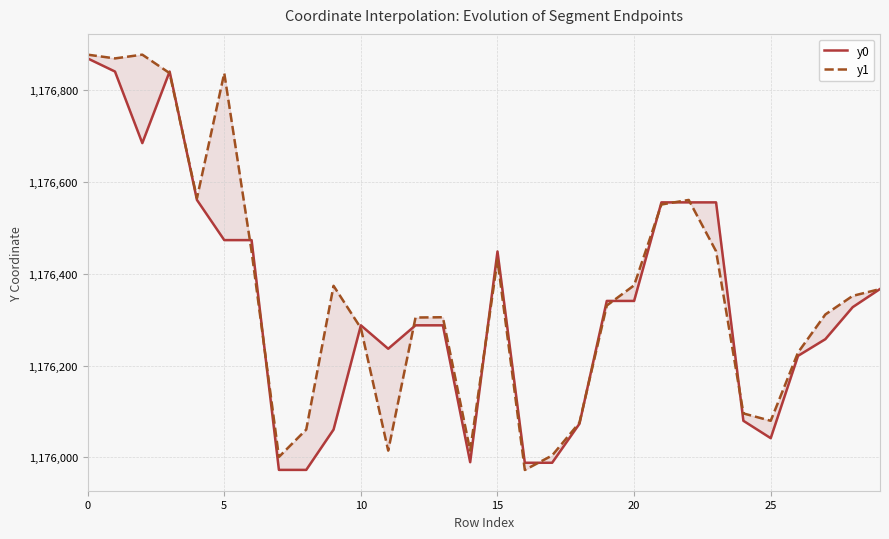

At how many categories does at least one series exceed 1176045?

26